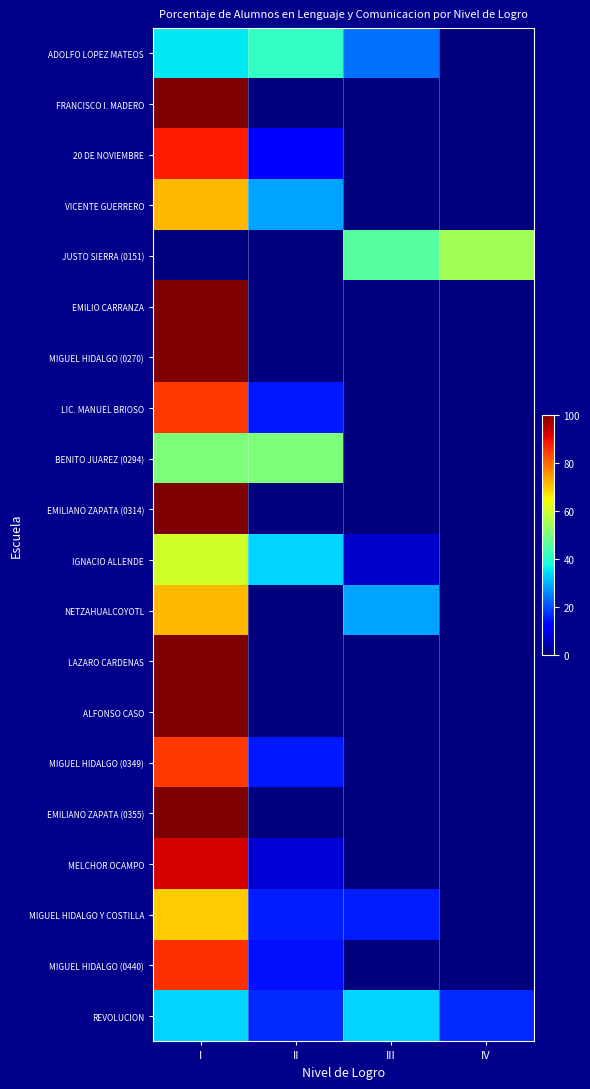

At which category is the sum across all series the highest?

I